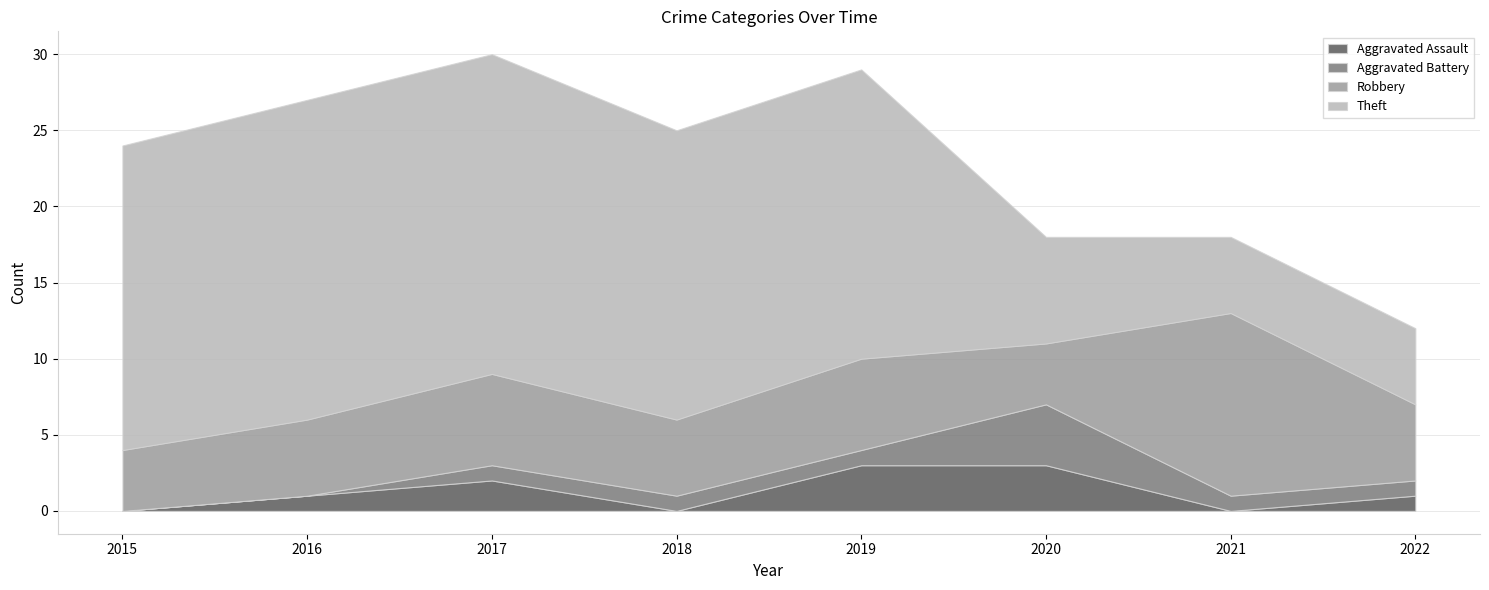

The Aggravated Battery series shows 4 at 2020. True or false?

True